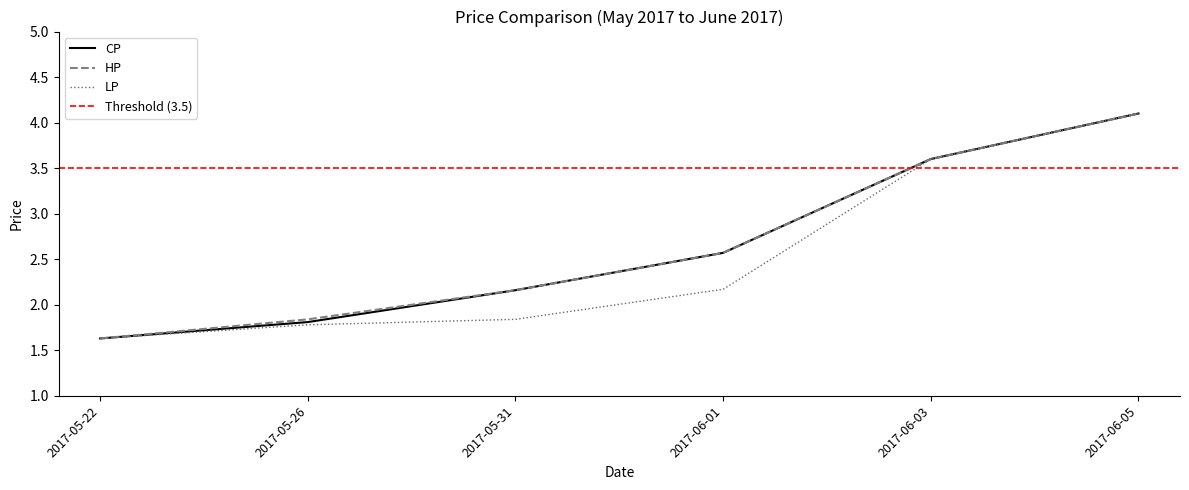

True or false: CP has a value of 2.2 at 2017-05-22.

False